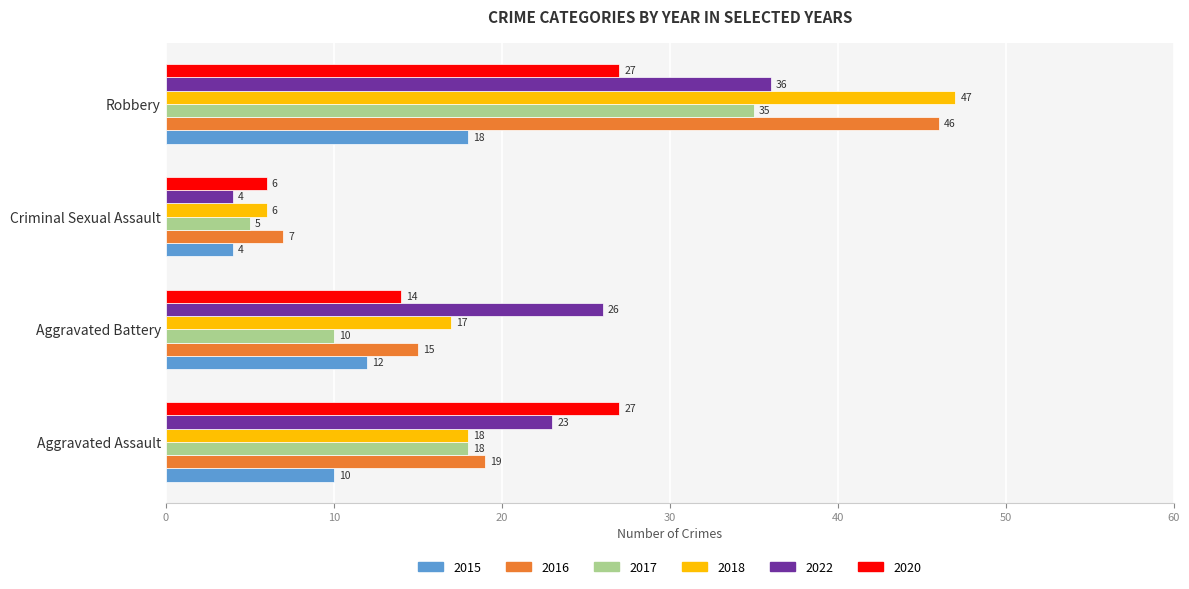

Between Criminal Sexual Assault and Robbery, which series saw the biggest shift?

2018